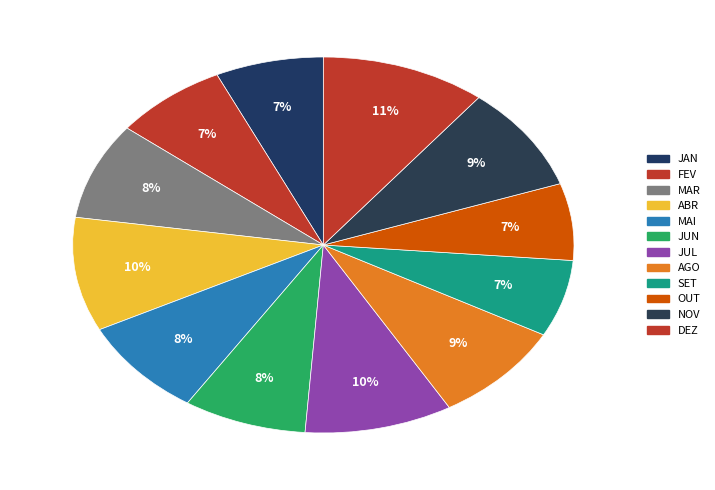

To the nearest percent, what is the average slice percentage?

8%